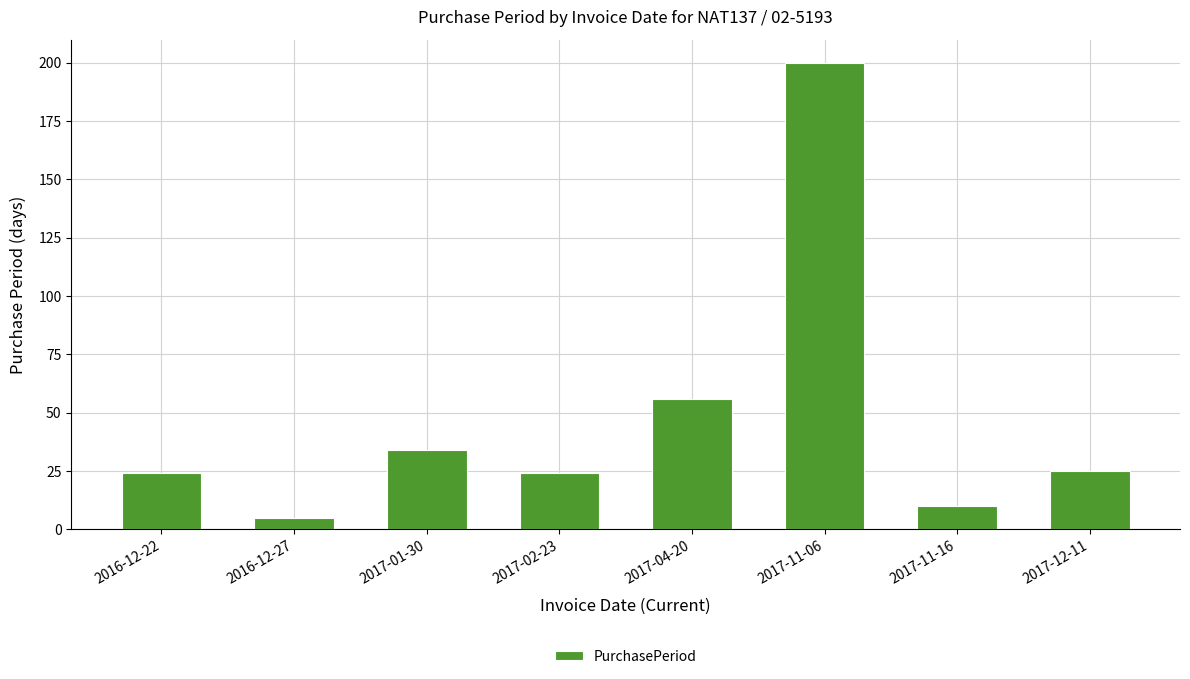

Reading right to left, extract all data points from this chart.

2017-12-11=25	2017-11-16=10	2017-11-06=200	2017-04-20=56	2017-02-23=24	2017-01-30=34	2016-12-27=5	2016-12-22=24